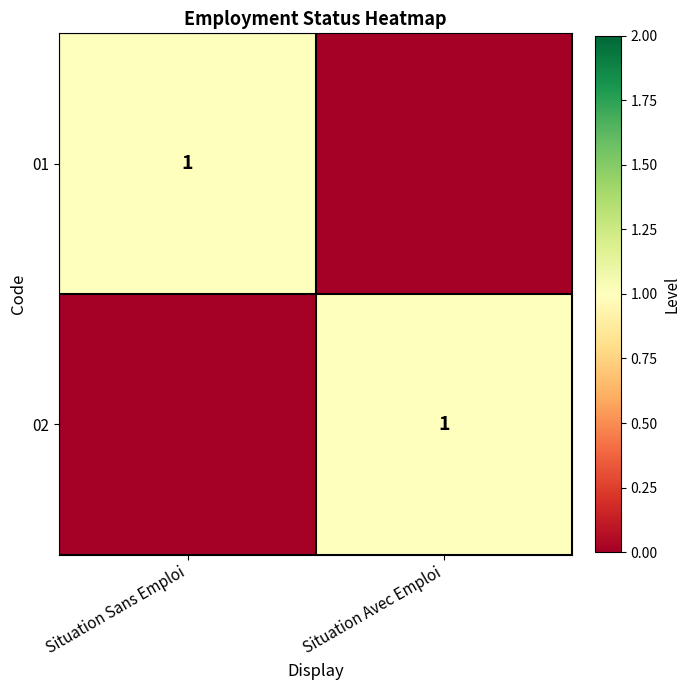

The 01 series shows 1 at Situation Sans Emploi. True or false?

True